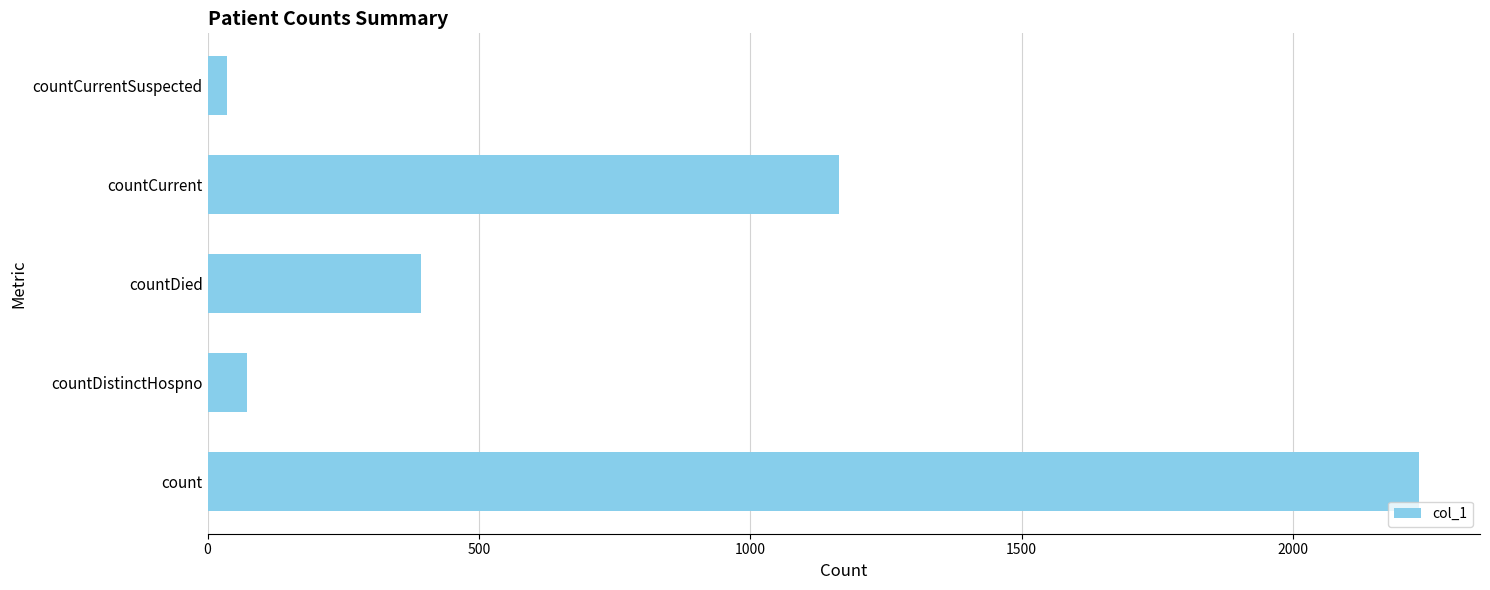

What is the sum of all values?

3897